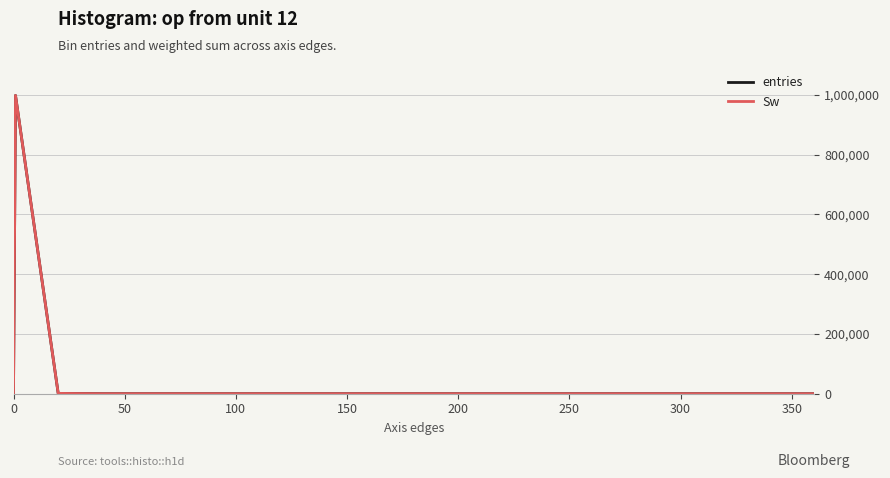

What is the difference between the maximum and minimum values in the Sw series?

998138